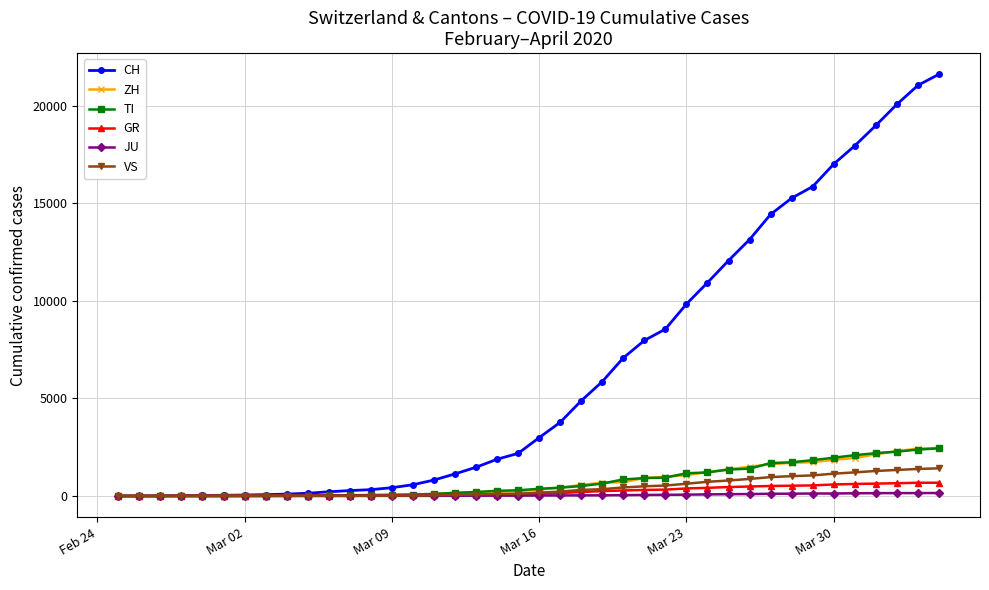

What is the highest value of the CH series?

21605